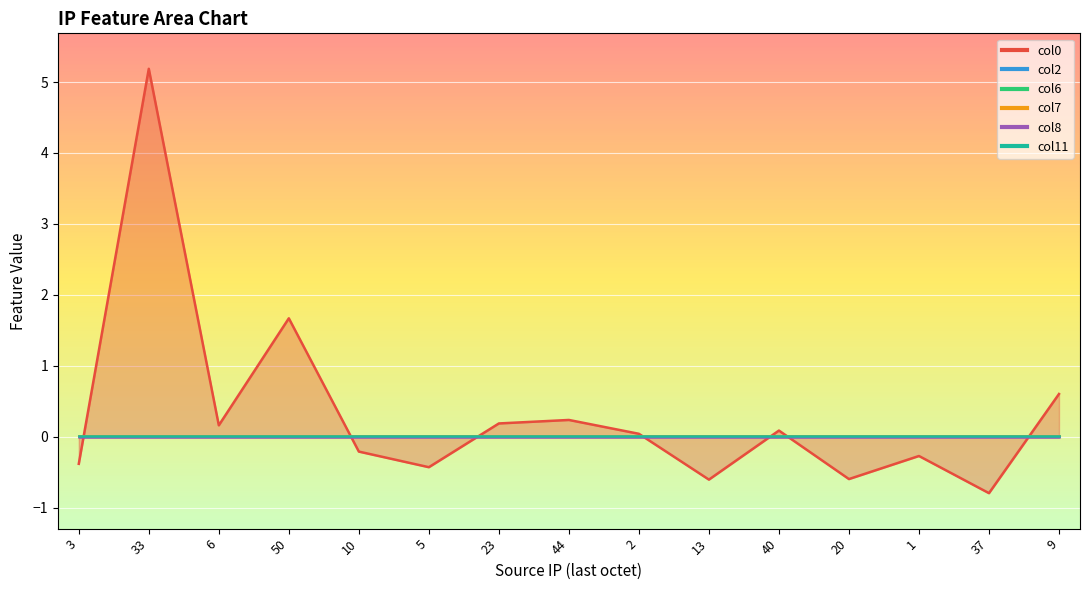

Is it true that 192.168.1.5 equals -0.4 at 0?

True